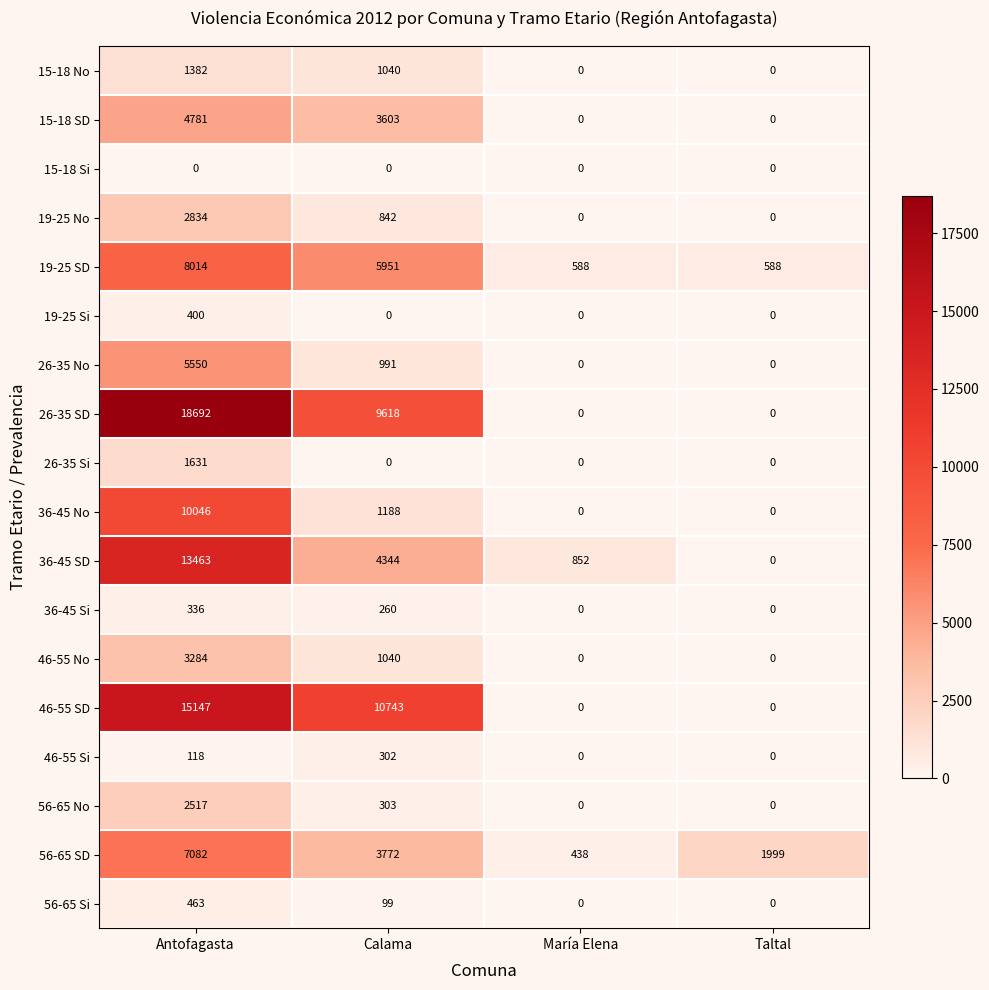

What is the greatest value displayed?

18692